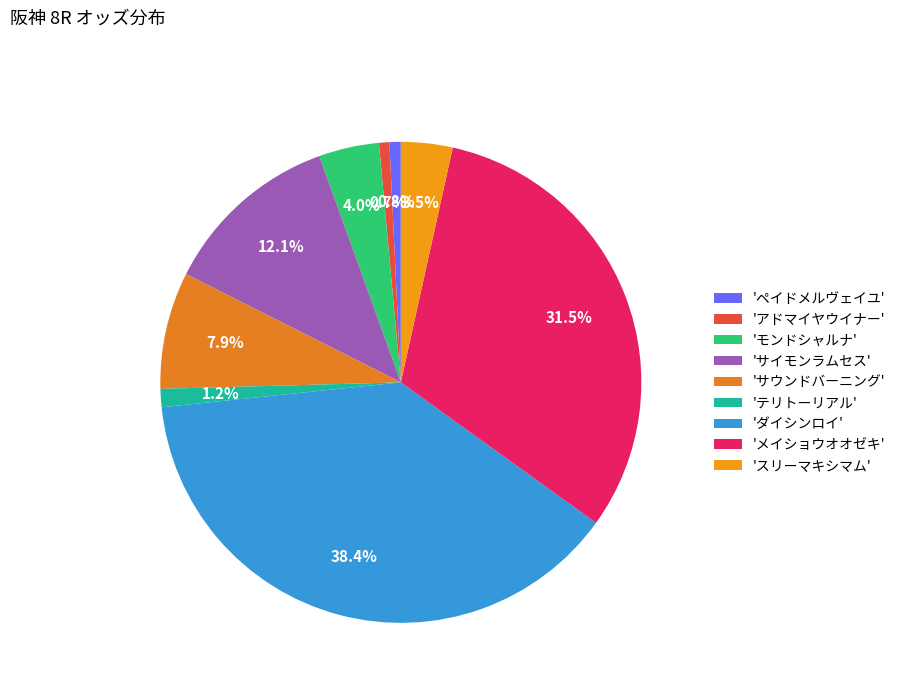

Is there a majority slice in this chart?

No